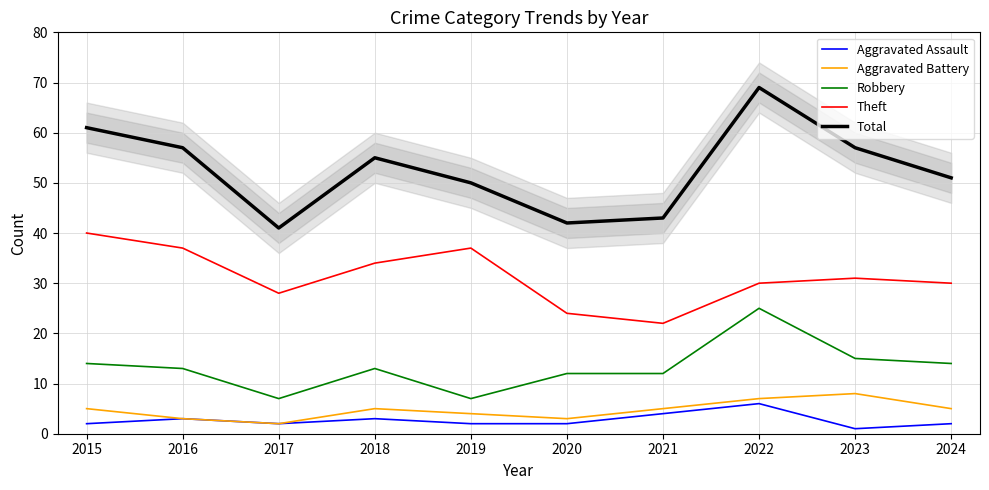

Does the chart have visible grid lines?

Yes